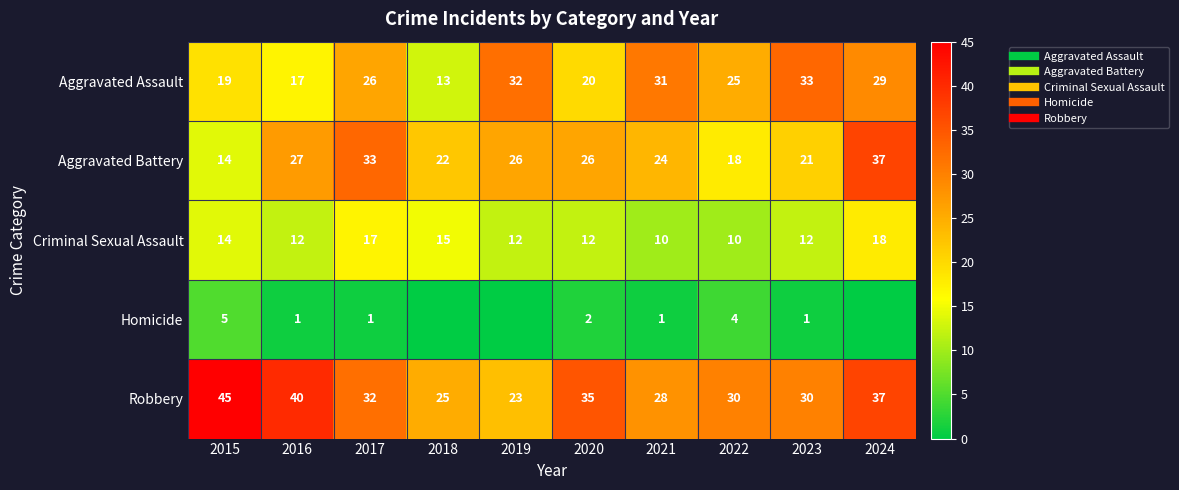

List the series in order of their peak value, lowest first.

Homicide, Criminal Sexual Assault, Aggravated Assault, Aggravated Battery, Robbery